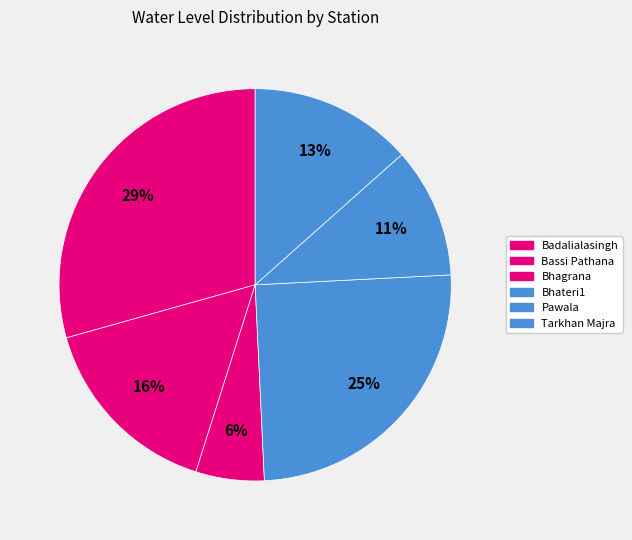

What is the smallest slice in the pie chart?

Bhagrana